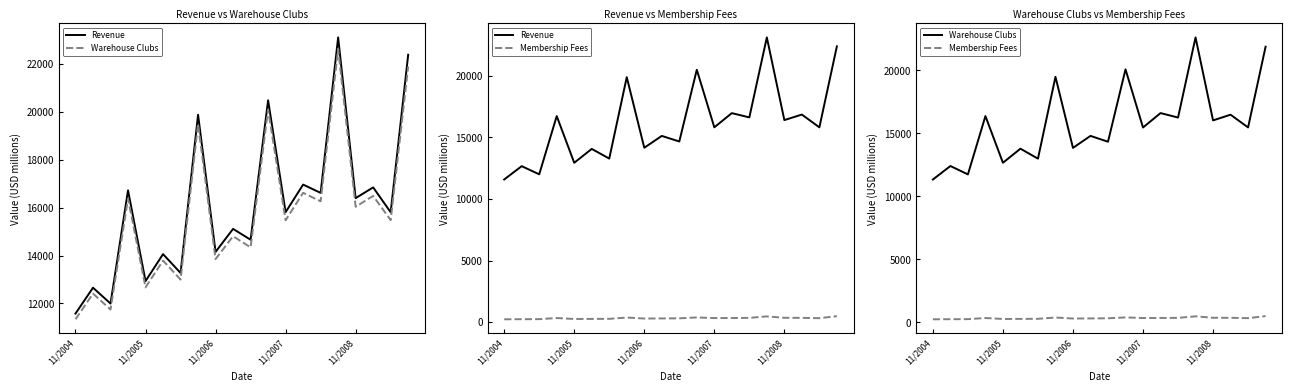

Rank the series by their maximum value, from highest to lowest.

Revenue, Warehouse Clubs, Membership Fees